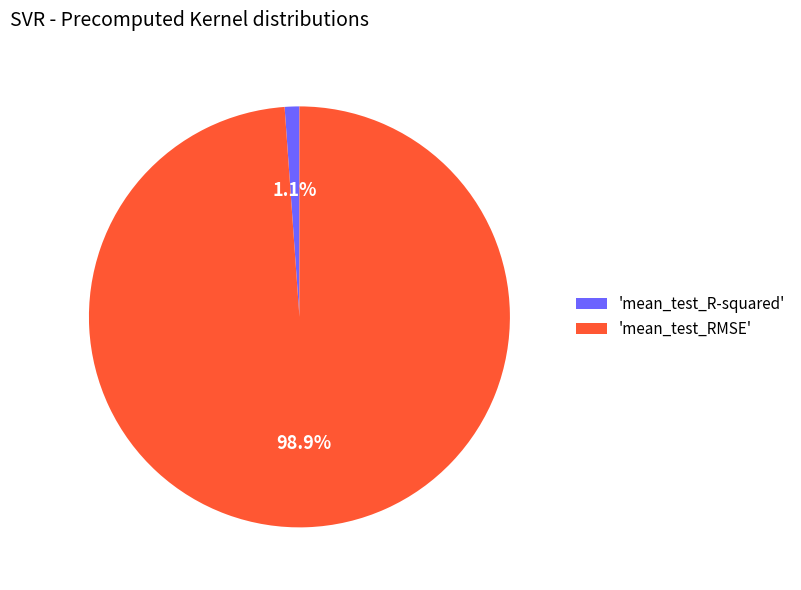

What percentage do 'mean_test_RMSE' and 'mean_test_R-squared' together represent?

100.0%